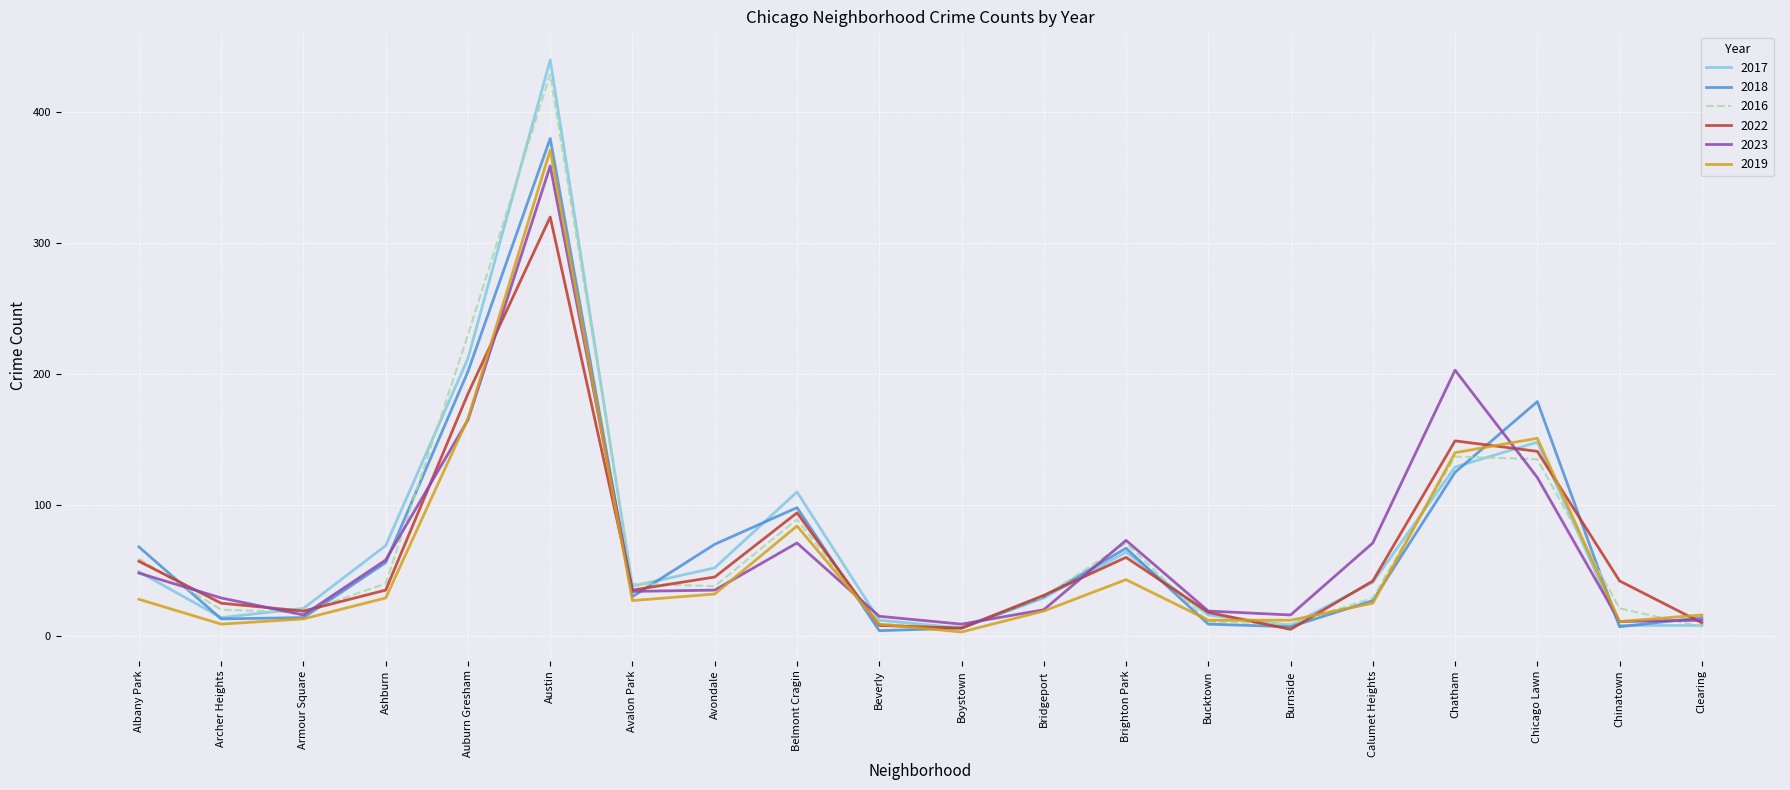

What is the difference between the 2023 values at Clearing and Belmont Cragin?

59